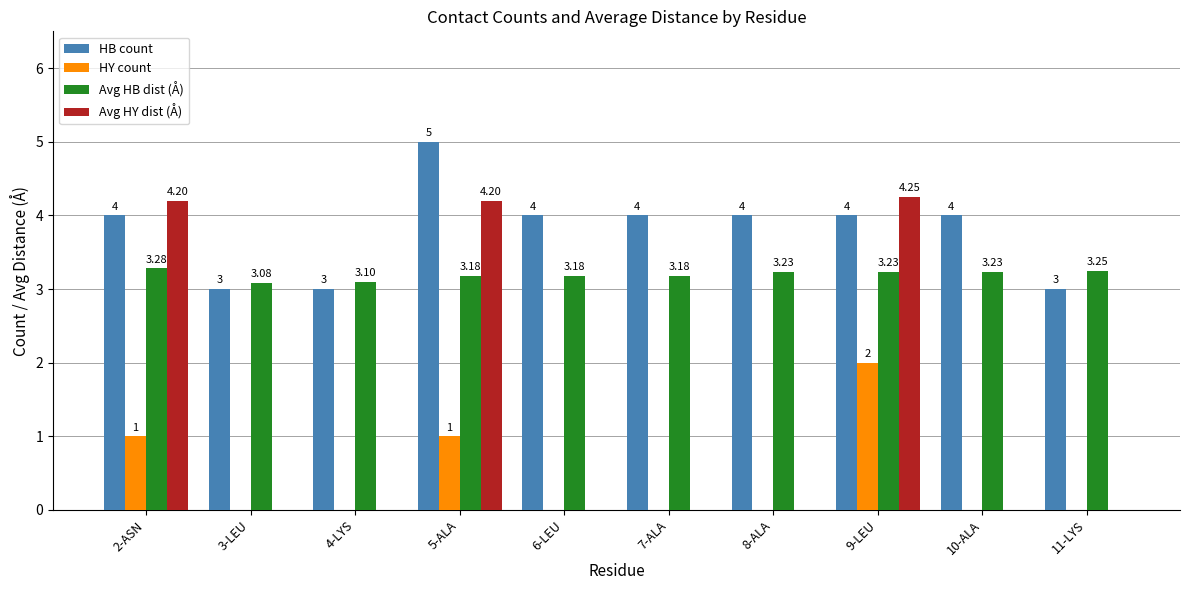

Which series changed the most between 2-ASN and 6-LEU?

Avg HY dist (Å)